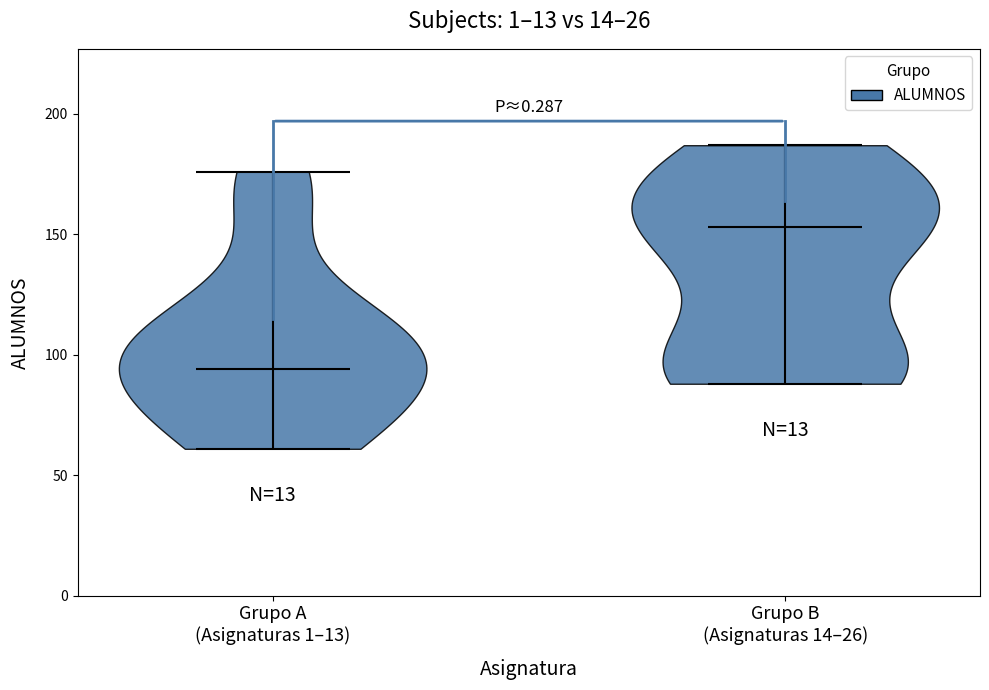

Reading left to right, read every violin against the y-axis: where its median line is, and the lowest and highest points it reaches. The values are not printed on the chart, so give them approximately, as read against the axis.

Grupo A (Asignaturas 1–13): median line 95, lowest point 60, highest point 175
Grupo B (Asignaturas 14–26): median line 155, lowest point 90, highest point 185